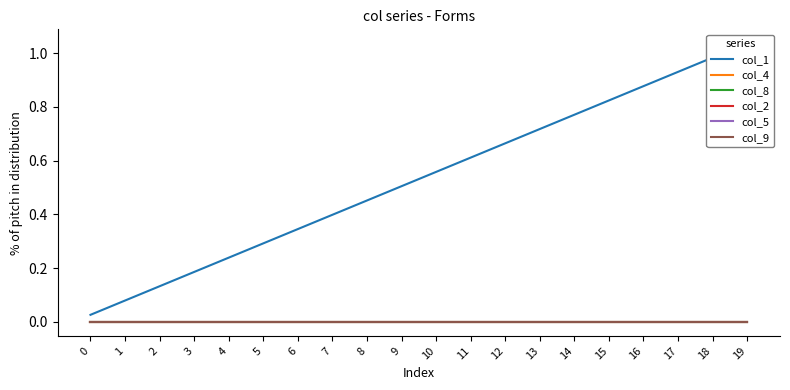

Reading left to right, transcribe all the data shown in this chart.

col_1: 0=0.0	1=0.1	2=0.1	3=0.2	4=0.2	5=0.3	6=0.3	7=0.4	8=0.5	9=0.5	10=0.6	11=0.6	12=0.7	13=0.7	14=0.8	15=0.8	16=0.9	17=0.9	18=1.0	19=1.0
col_4: 0=0.0	1=0.0	2=0.0	3=0.0	4=0.0	5=0.0	6=0.0	7=0.0	8=0.0	9=0.0	10=0.0	11=0.0	12=0.0	13=0.0	14=0.0	15=0.0	16=0.0	17=0.0	18=0.0	19=0.0
col_8: 0=0.0	1=0.0	2=0.0	3=0.0	4=0.0	5=0.0	6=0.0	7=0.0	8=0.0	9=0.0	10=0.0	11=0.0	12=0.0	13=0.0	14=0.0	15=0.0	16=0.0	17=0.0	18=0.0	19=0.0
col_2: 0=0.0	1=0.0	2=0.0	3=0.0	4=0.0	5=0.0	6=0.0	7=0.0	8=0.0	9=0.0	10=0.0	11=0.0	12=0.0	13=0.0	14=0.0	15=0.0	16=0.0	17=0.0	18=0.0	19=0.0
col_5: 0=0.0	1=0.0	2=0.0	3=0.0	4=0.0	5=0.0	6=0.0	7=0.0	8=0.0	9=0.0	10=0.0	11=0.0	12=0.0	13=0.0	14=0.0	15=0.0	16=0.0	17=0.0	18=0.0	19=0.0
col_9: 0=0.0	1=0.0	2=0.0	3=0.0	4=0.0	5=0.0	6=0.0	7=0.0	8=0.0	9=0.0	10=0.0	11=0.0	12=0.0	13=0.0	14=0.0	15=0.0	16=0.0	17=0.0	18=0.0	19=0.0